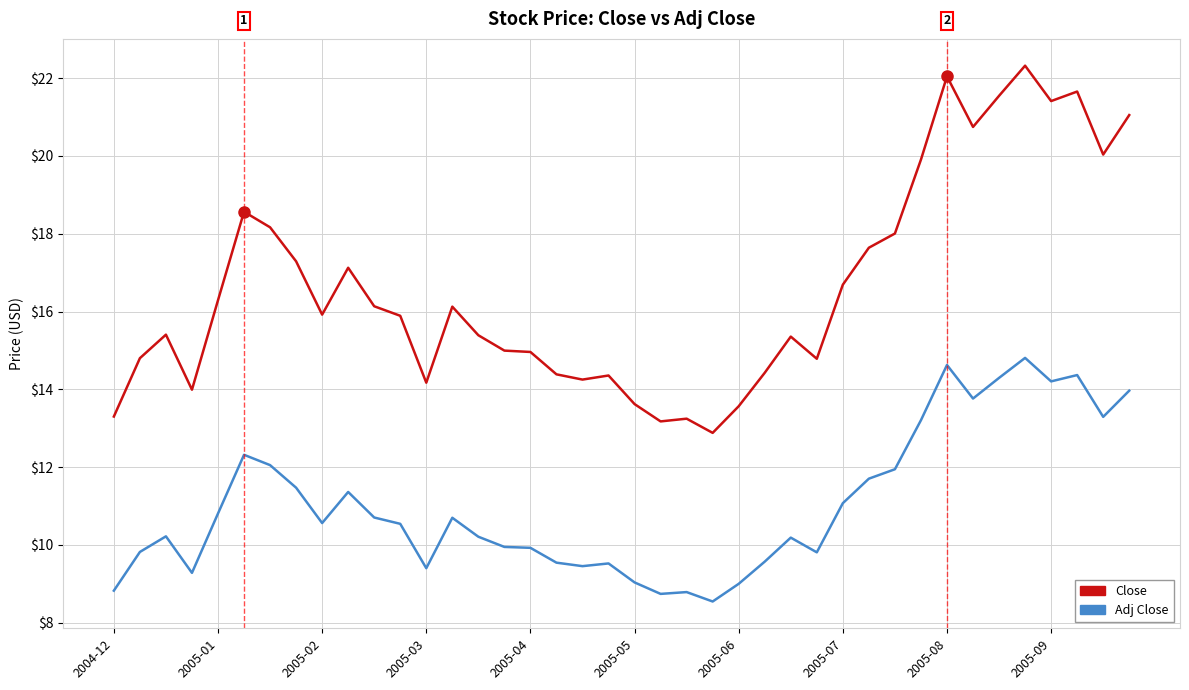

What is the maximum value shown in the chart?

22.3